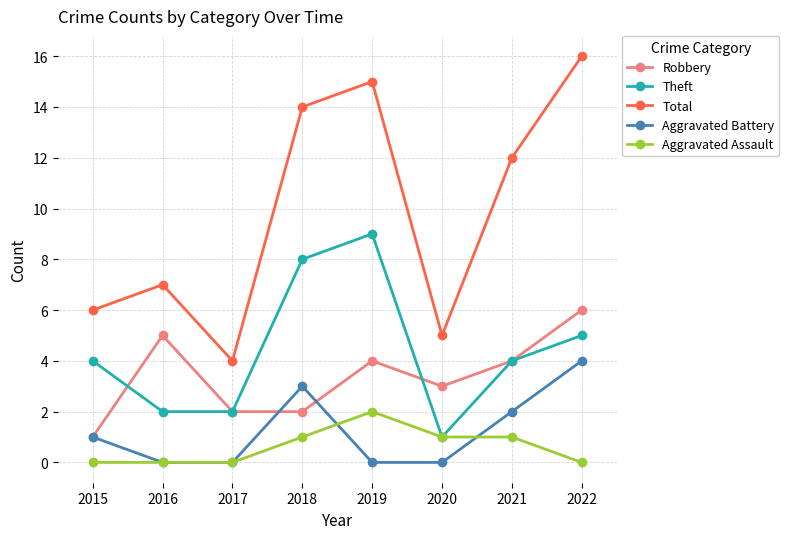

What is the difference between the maximum and minimum values in the Total series?

12